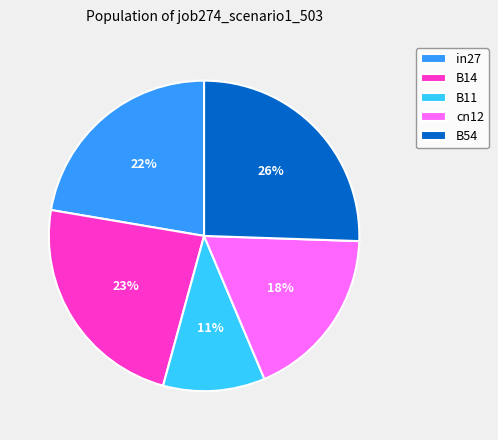

How many segments does this pie chart have?

5